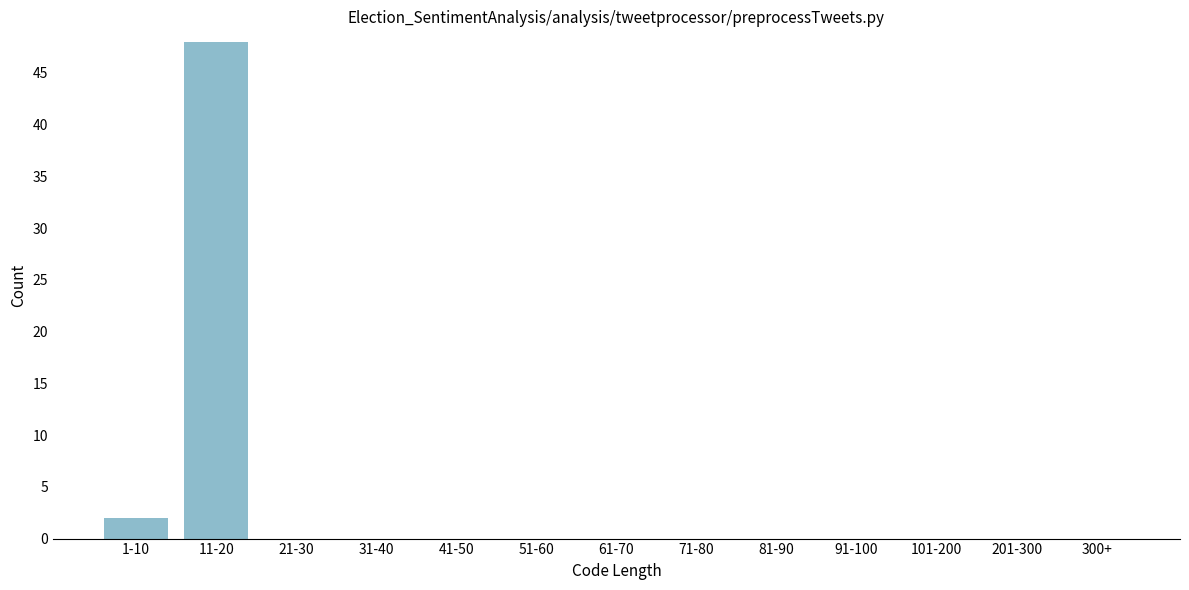

Reading left to right, what are all the values shown in this chart?

1-10=2	11-20=48	21-30=0	31-40=0	41-50=0	51-60=0	61-70=0	71-80=0	81-90=0	91-100=0	101-200=0	201-300=0	300+=0